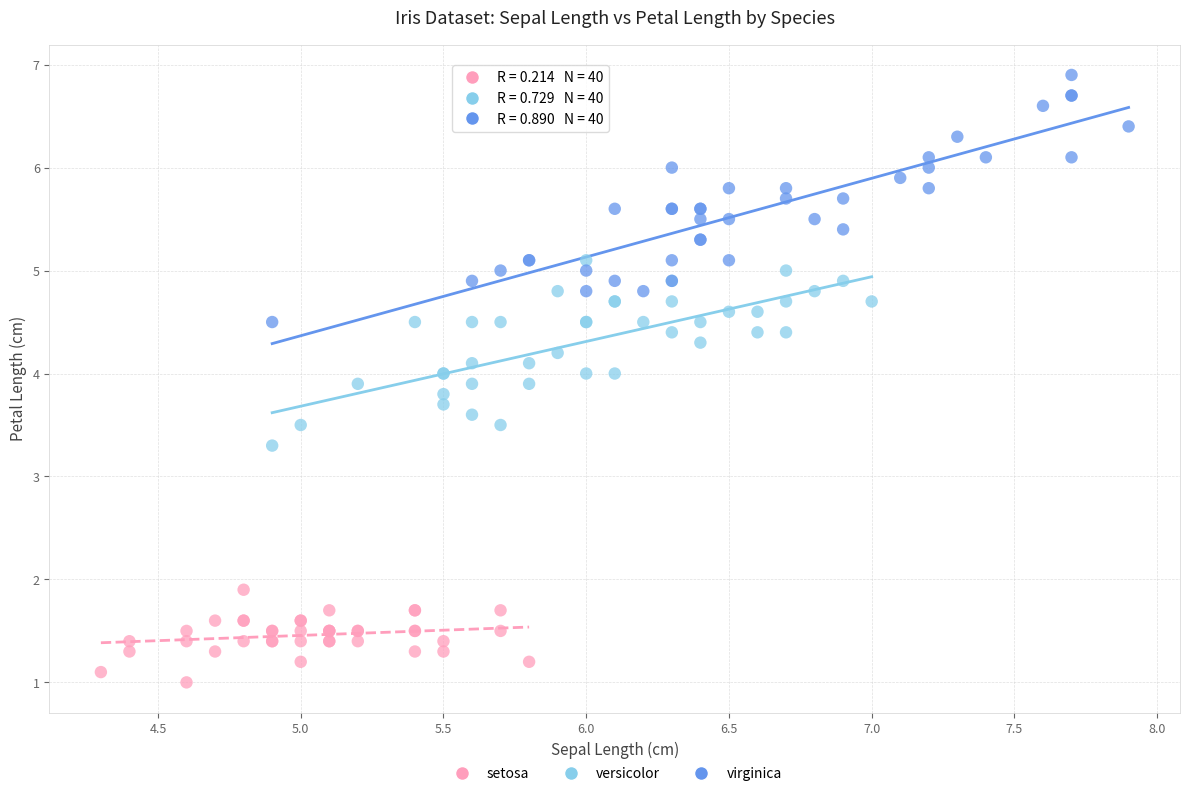

Which series has the largest Y range (max minus min)?

virginica